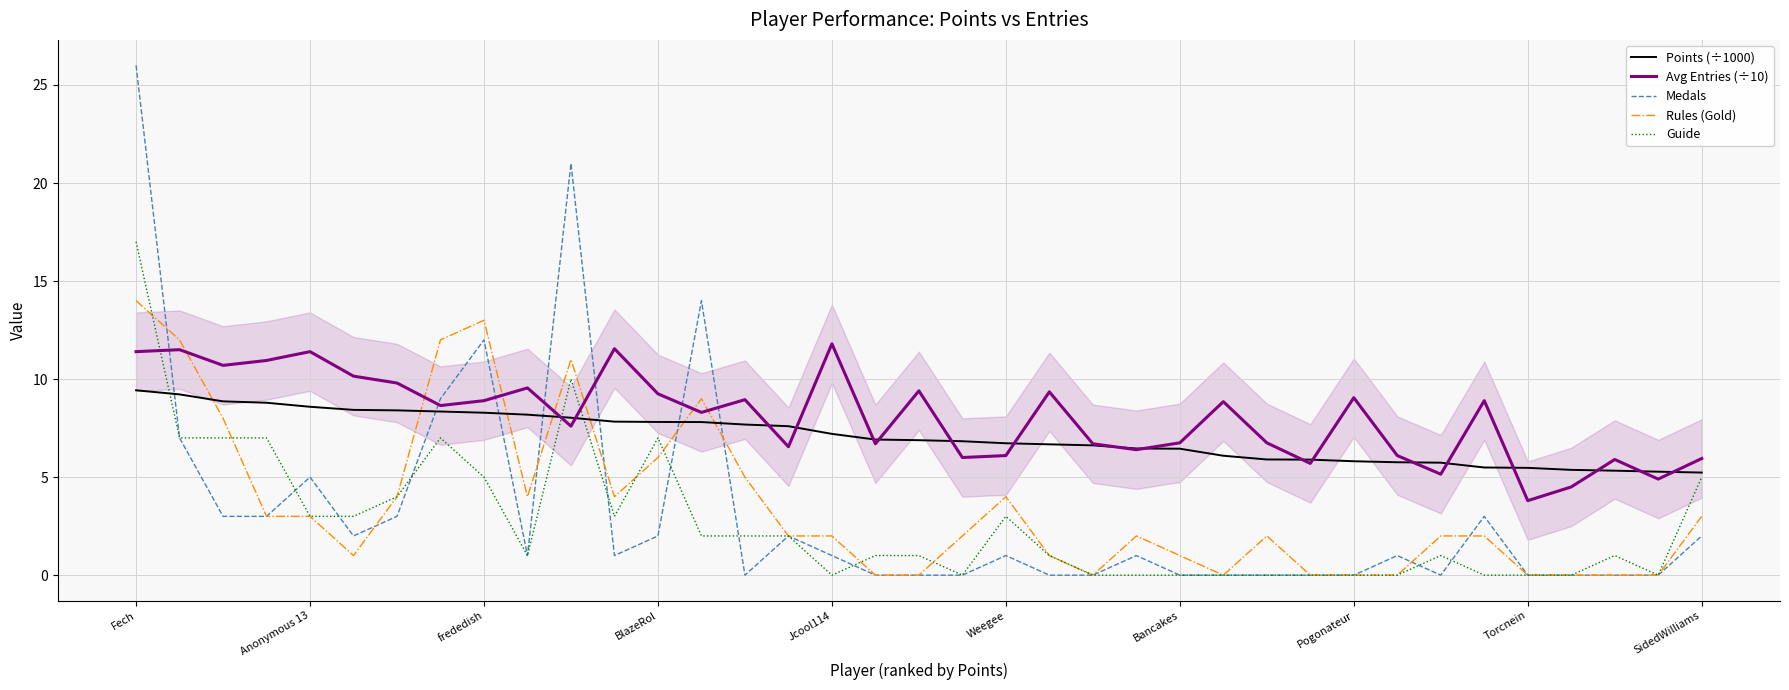

At how many categories does at least one series exceed 17?

2